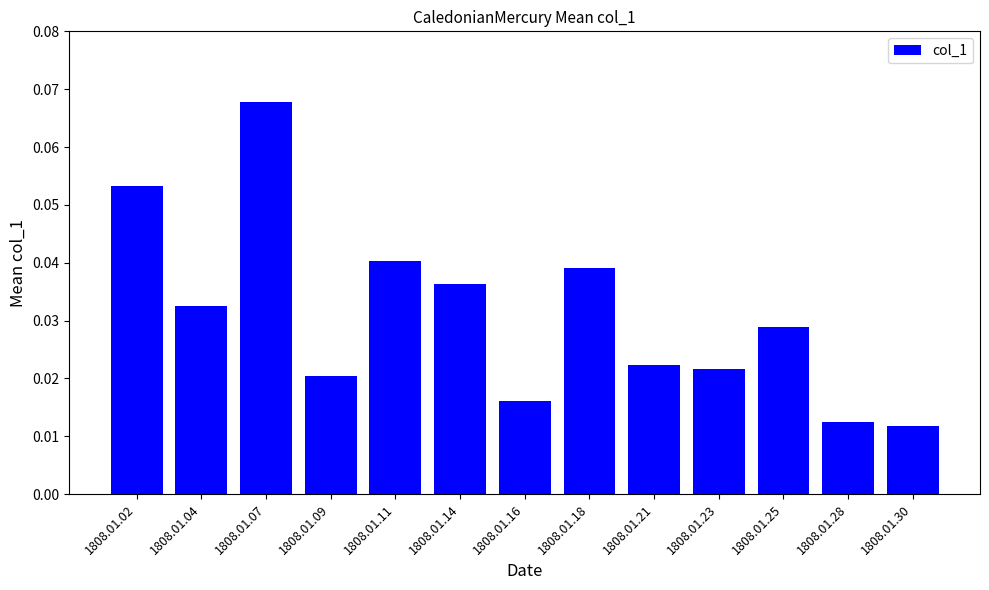

Between 1808.01.28 and 1808.01.11, which is larger?

1808.01.11